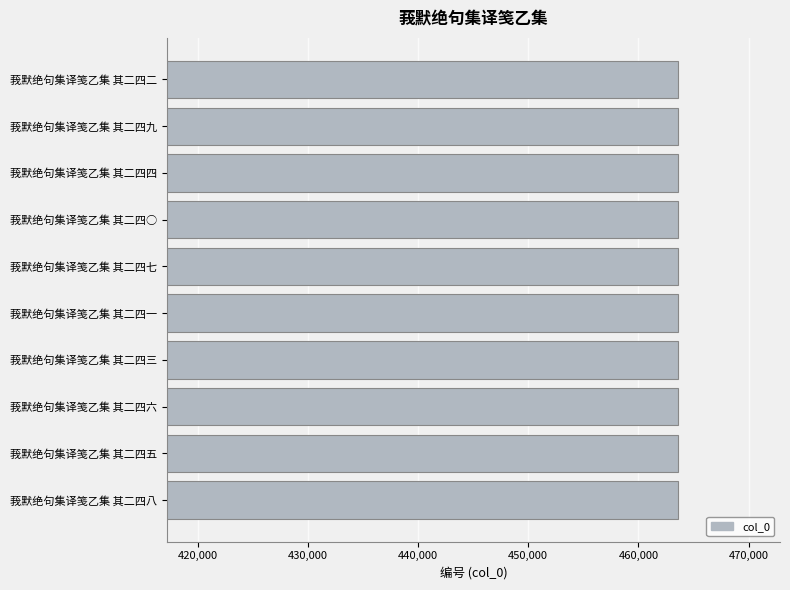

What is the ratio of the value at 莪默绝句集译笺乙集 其二四一 to the value at 莪默绝句集译笺乙集 其二四二?

1.0